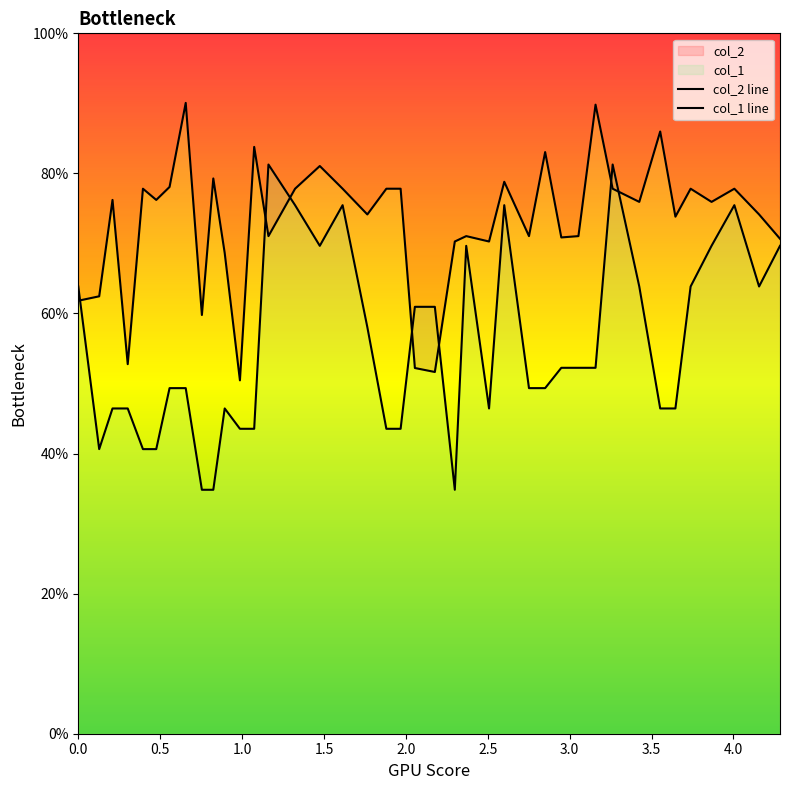

The value of col_1 at 3.5 is 26.5. True or false?

False